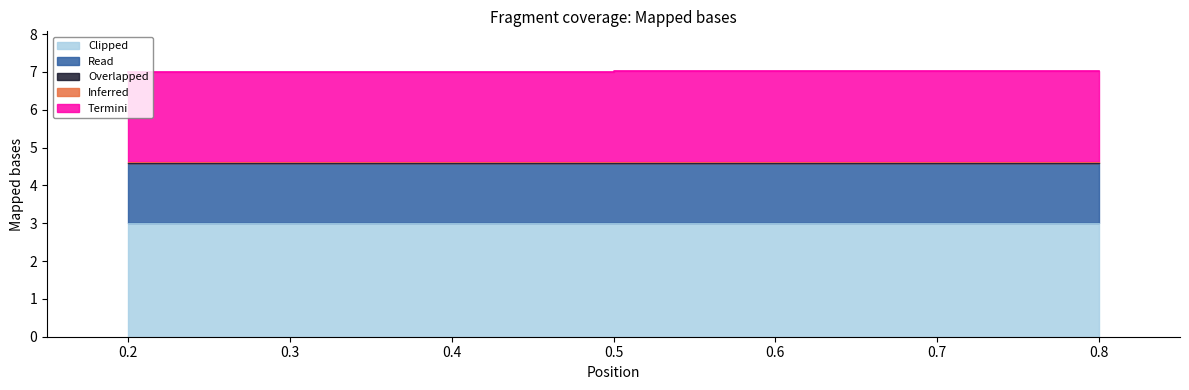

True or false: Read and Clipped cross at least once.

False